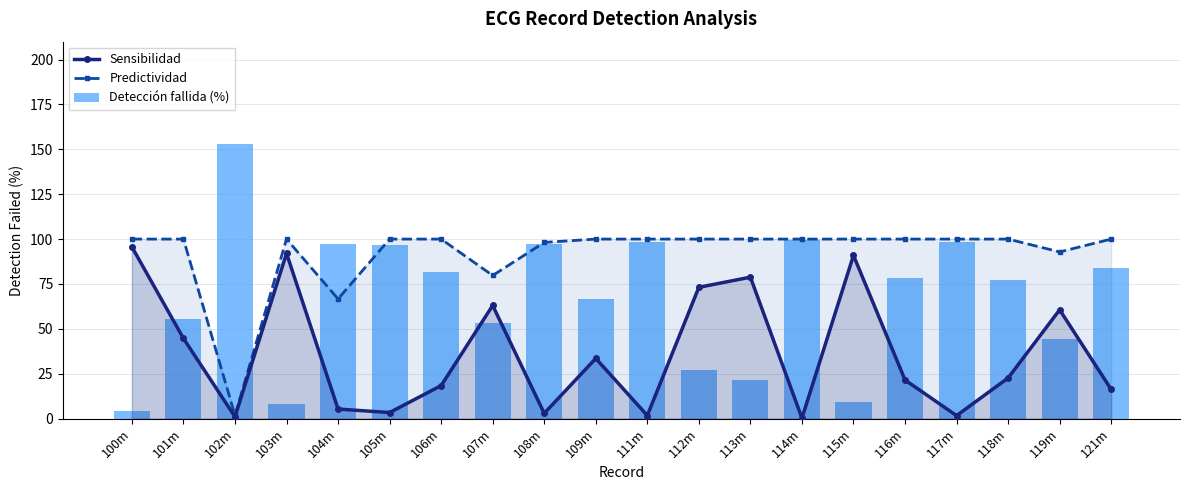

Reading right to left, extract all data points from this chart.

Sensibilidad: 16.2	60.6	22.6	1.6	21.5	90.9	0.2	78.8	73.1	1.7	33.5	2.9	63.0	18.4	3.3	5.3	92.1	1.0	44.6	95.6
Predictividad: 100.0	92.8	100.0	100.0	100.0	100.0	100.0	100.0	100.0	100.0	100.0	98.1	79.7	100.0	100.0	66.7	100.0	1.8	100.0	100.0
Detección fallida (%): 83.8	44.1	77.4	98.4	78.5	9.1	99.8	21.2	26.9	98.3	66.5	97.1	53.0	81.6	96.7	97.4	7.9	152.9	55.4	4.4